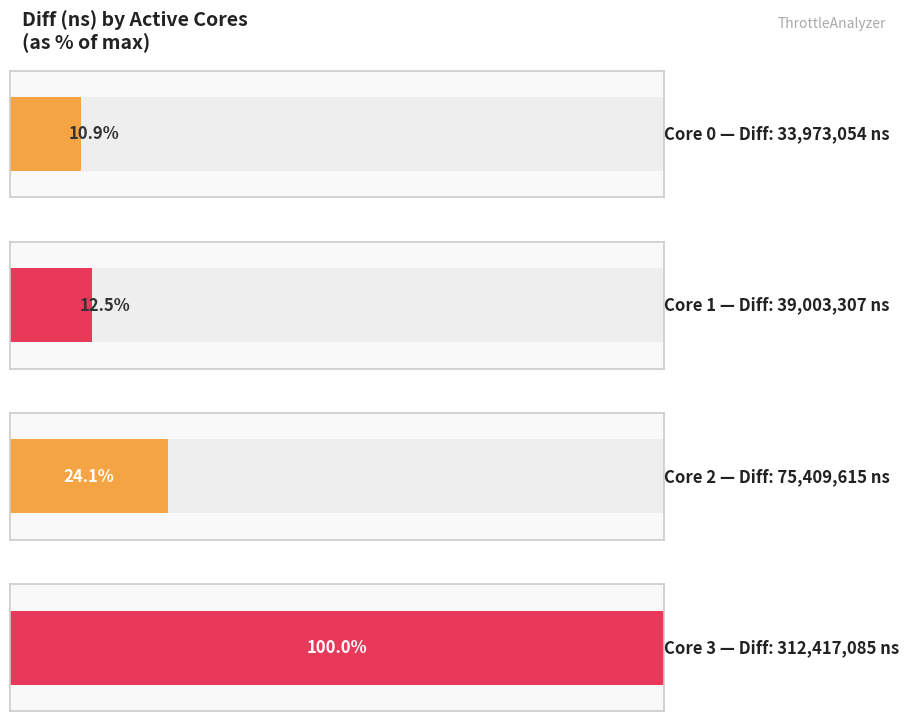

How many data points are above 75409615?

1